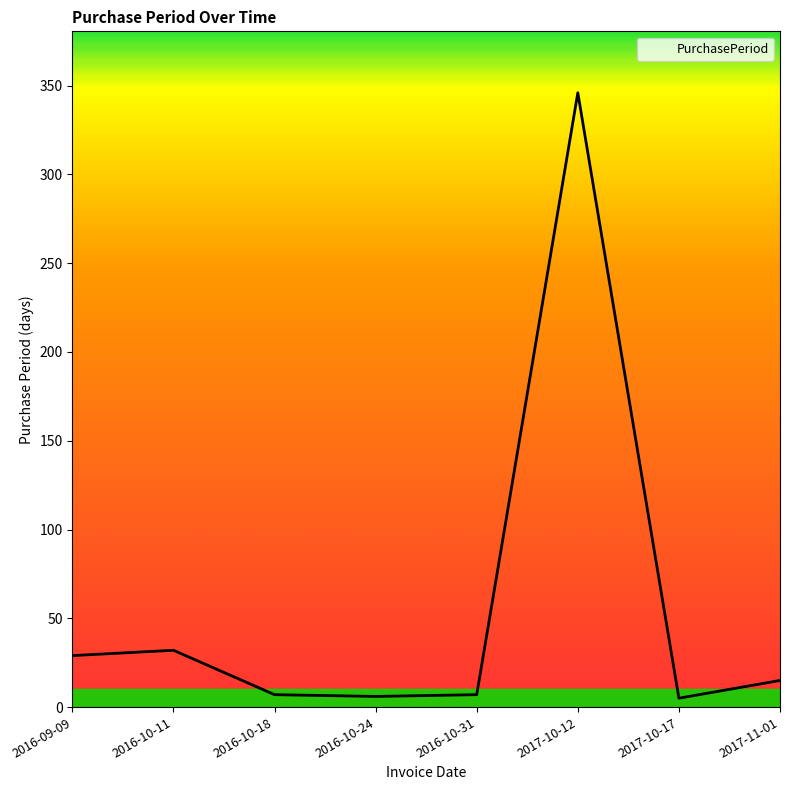

What is the difference between the values at 2017-11-01 and 2017-10-12?

331